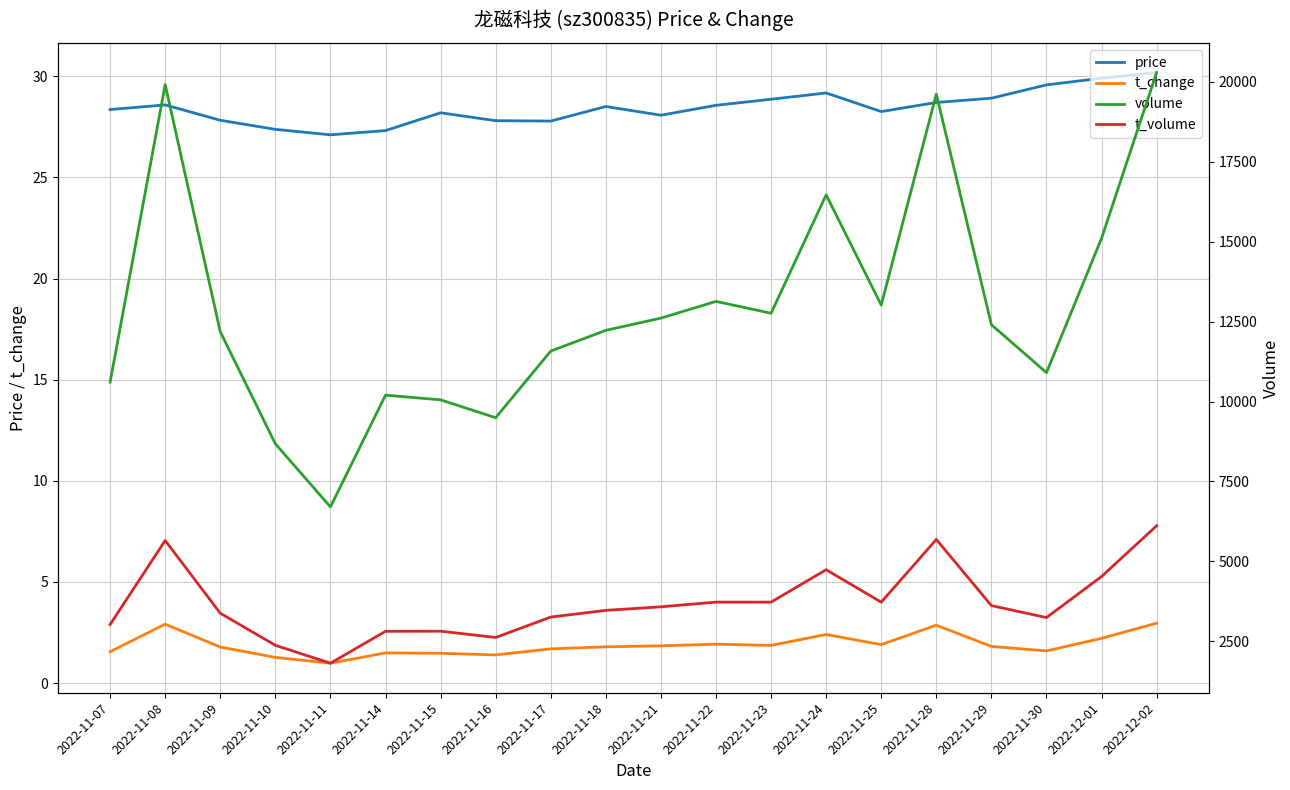

Is this an area chart (filled region under the line)?

No